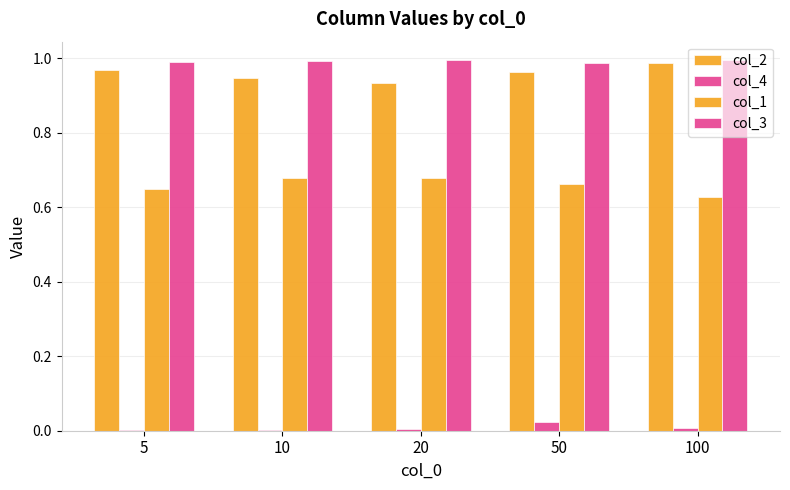

How many categories are shown in the chart?

5